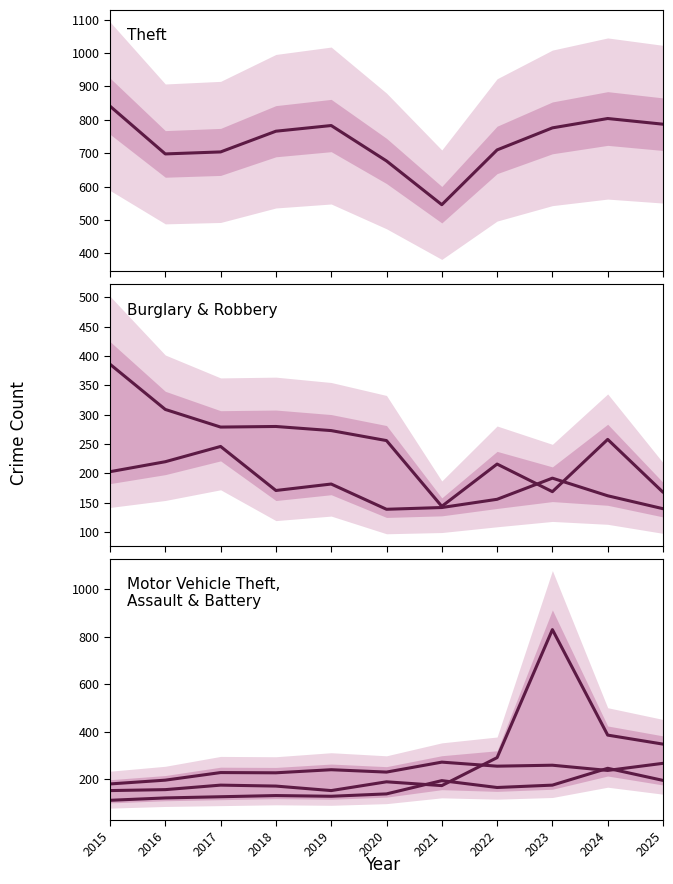

Reading right to left, list all the values displayed in this chart.

Theft: 787	804	776	710	546	677	783	766	704	698	841
Burglary: 168	258	169	216	144	256	273	280	279	309	386
Robbery: 140	162	192	156	142	139	182	171	246	220	203
Motor Vehicle Theft: 347	385	830	290	172	188	151	170	174	155	151
Aggravated Battery: 266	236	258	254	271	229	239	226	227	195	179
Aggravated Assault: 194	245	174	164	193	137	127	130	125	120	110